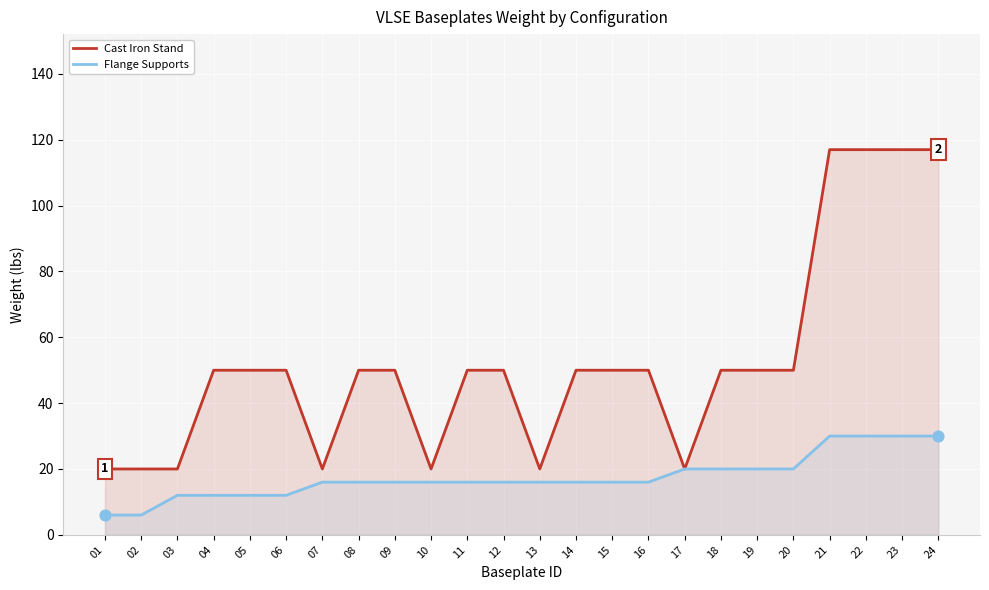

Which series contains the lowest Y value?

Flange Supports